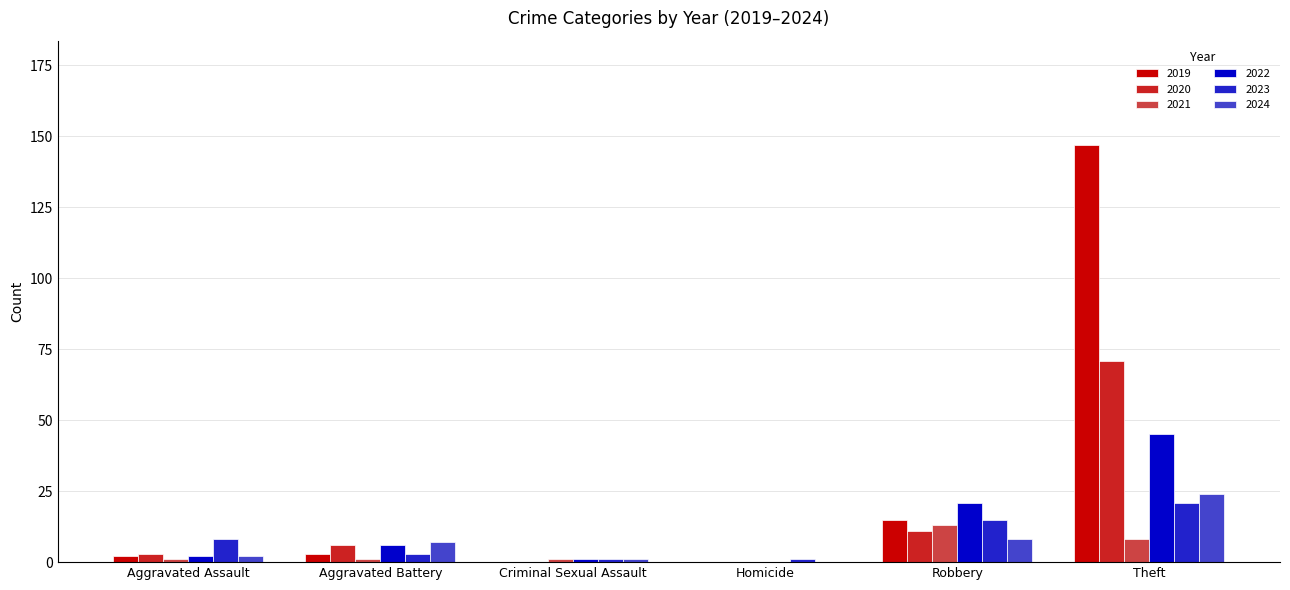

Reading left to right, what are all the values shown in this chart?

2019: Aggravated Assault=2	Aggravated Battery=3	Criminal Sexual Assault=0	Homicide=0	Robbery=15	Theft=147
2020: Aggravated Assault=3	Aggravated Battery=6	Criminal Sexual Assault=0	Homicide=0	Robbery=11	Theft=71
2021: Aggravated Assault=1	Aggravated Battery=1	Criminal Sexual Assault=1	Homicide=0	Robbery=13	Theft=8
2022: Aggravated Assault=2	Aggravated Battery=6	Criminal Sexual Assault=1	Homicide=0	Robbery=21	Theft=45
2023: Aggravated Assault=8	Aggravated Battery=3	Criminal Sexual Assault=1	Homicide=1	Robbery=15	Theft=21
2024: Aggravated Assault=2	Aggravated Battery=7	Criminal Sexual Assault=1	Homicide=0	Robbery=8	Theft=24